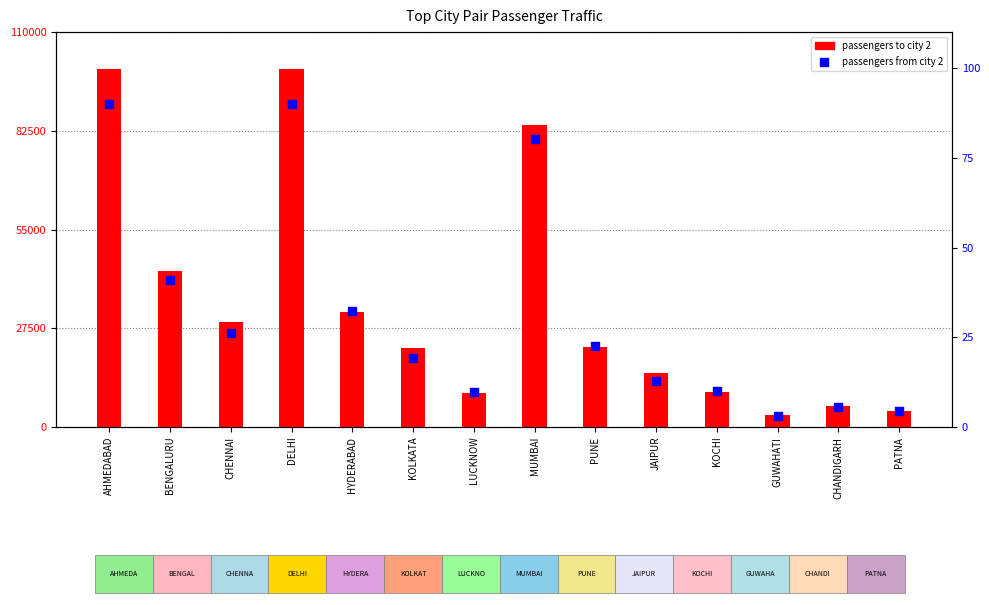

Is the value of PASSENGERS TO CITY 2 at BENGALURU greater than the value of PASSENGERS FROM CITY 2 at AHMEDABAD?

Yes